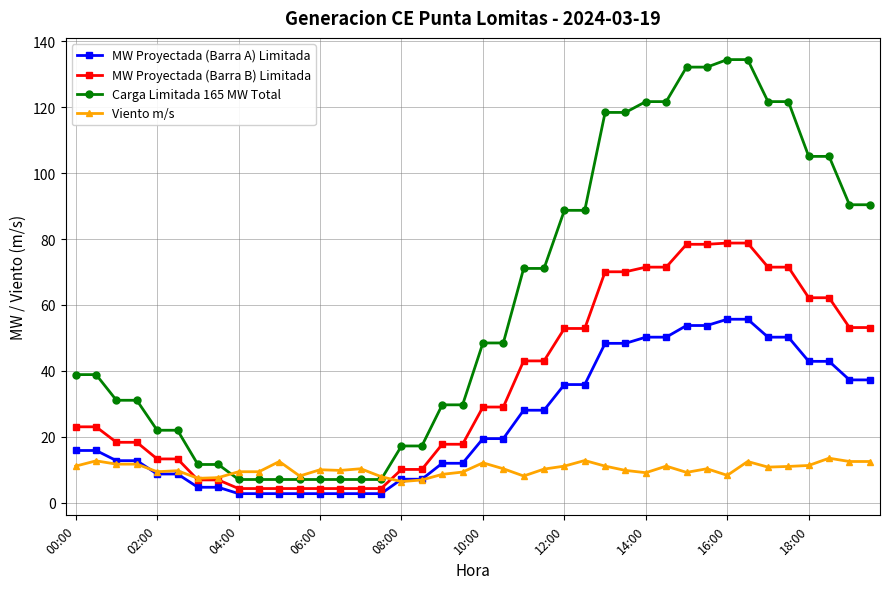

Which series has the largest range (max minus min)?

Carga Limitada 165 MW Total